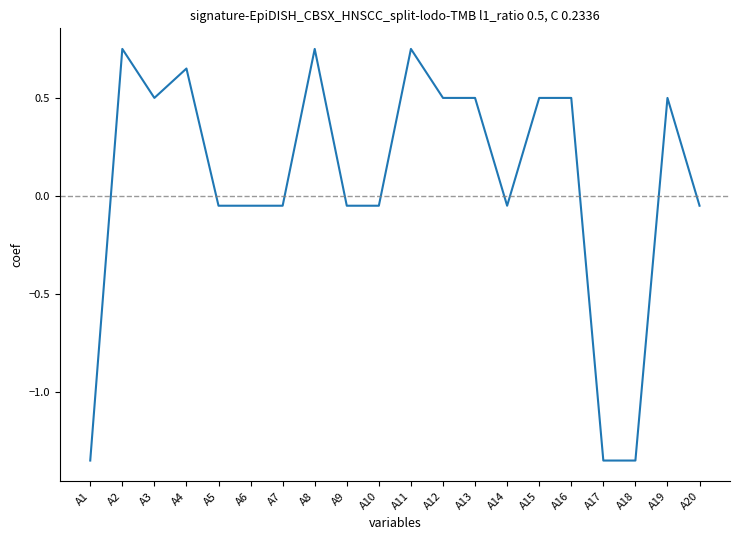

Between A8 and A1, which is larger?

A8